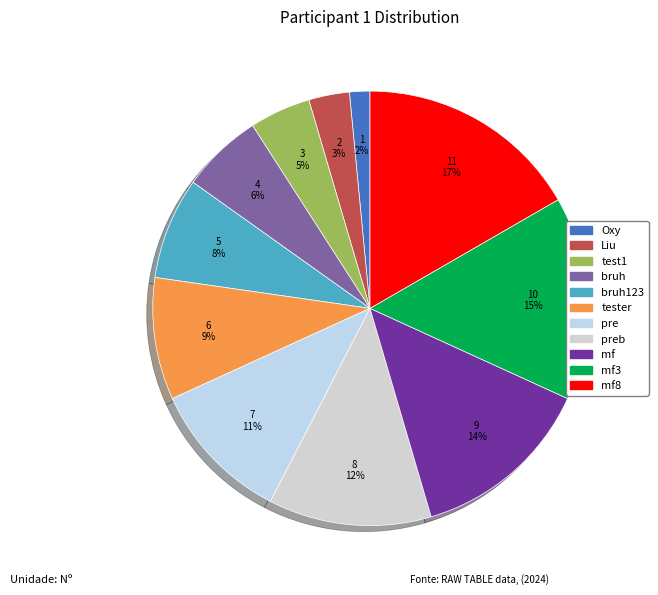

Count the number of slices in the pie.

11